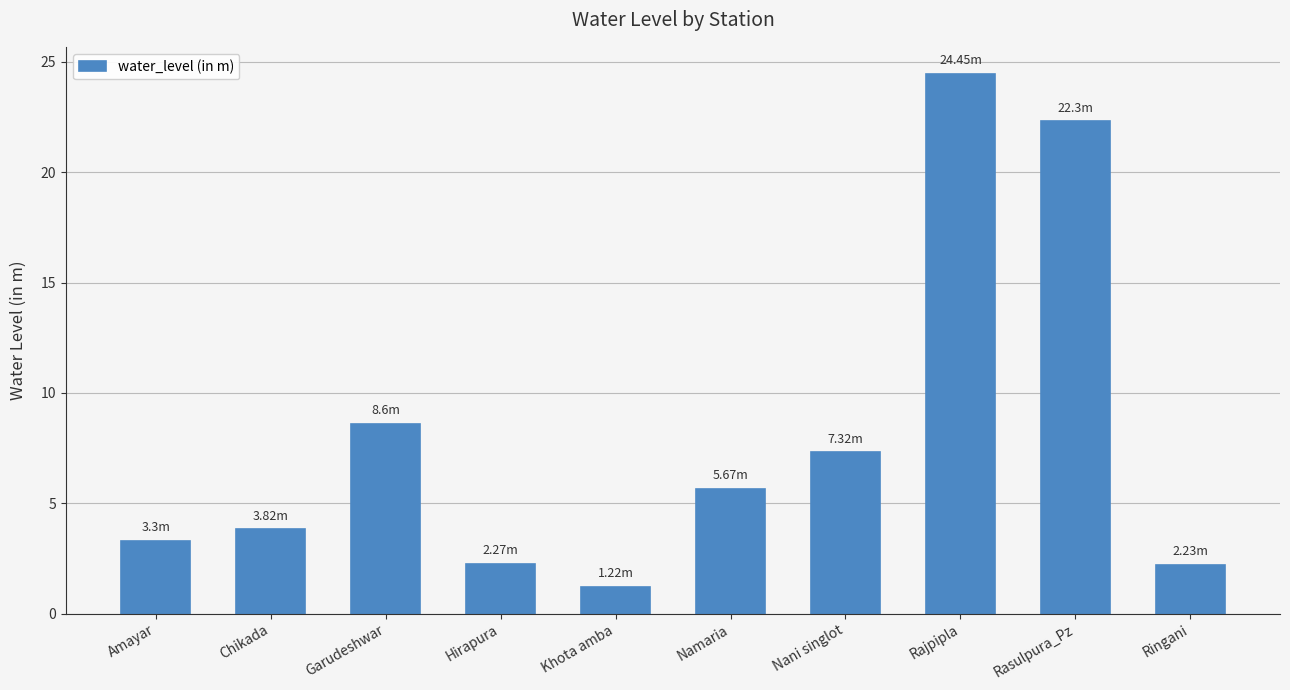

What is the difference between the maximum and minimum values?

23.2